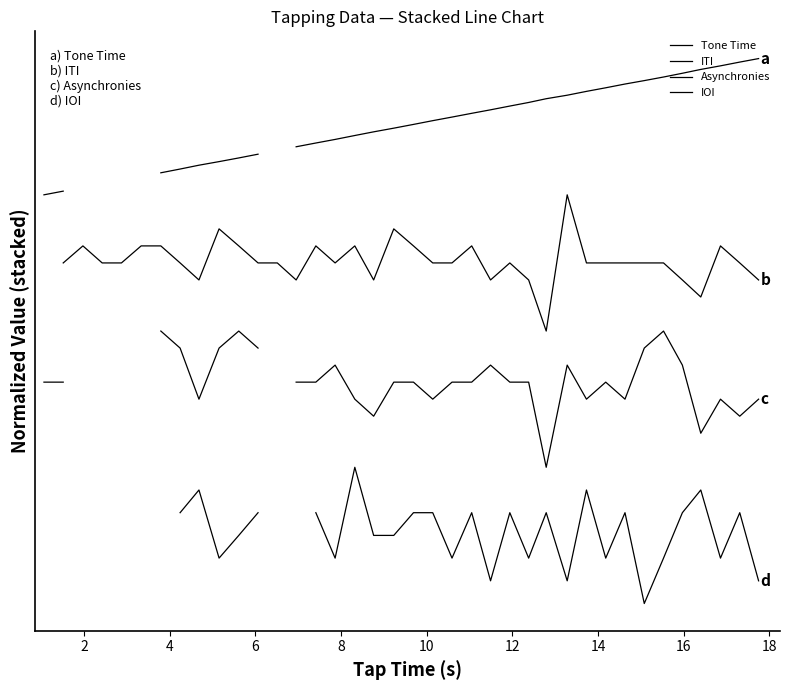

List the series in order of their overall mean, highest first.

Tone Time, ITI, Asynchronies, IOI